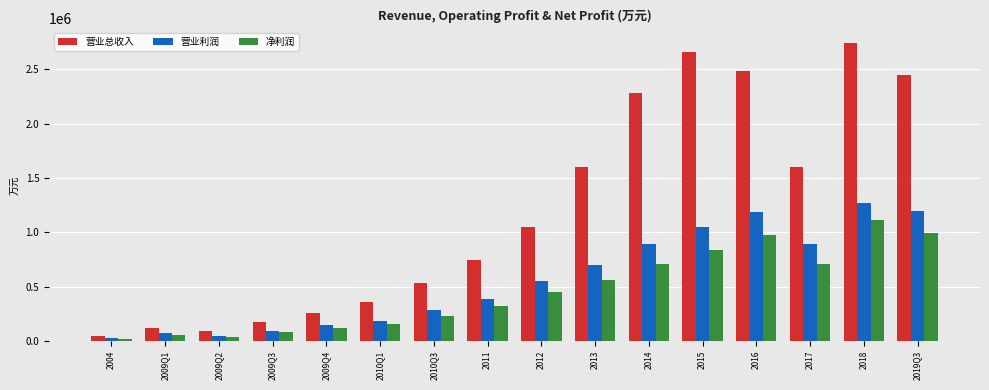

What is the average value of the 净利润 series?

461689